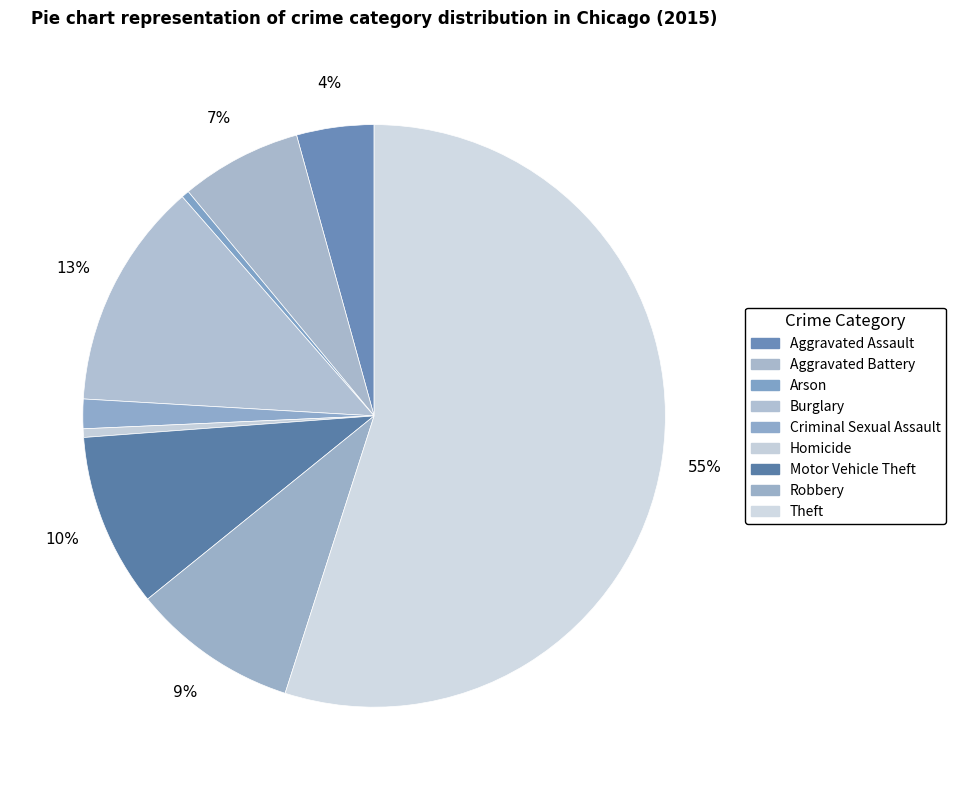

Combined, do Theft and Arson account for over 50%?

Yes